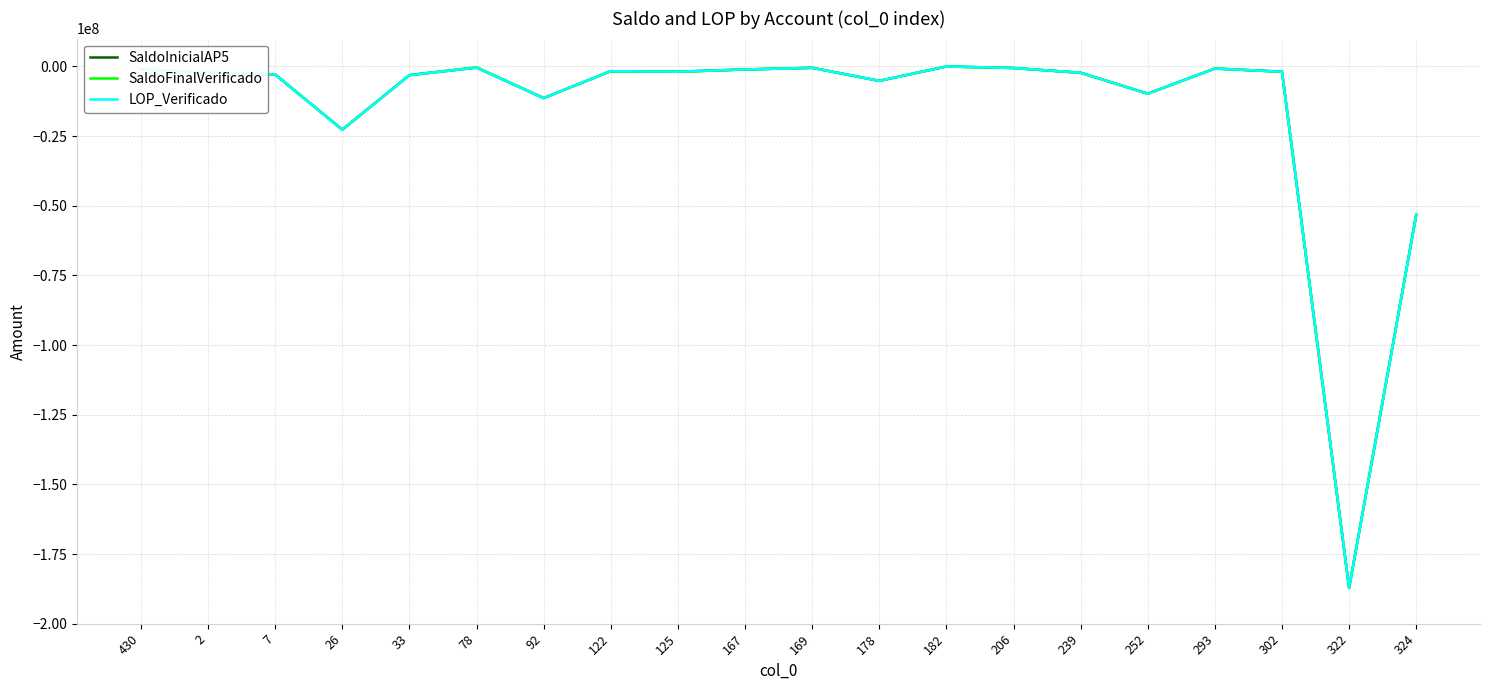

What is the minimum value for SaldoInicialAP5?

-187175087.0